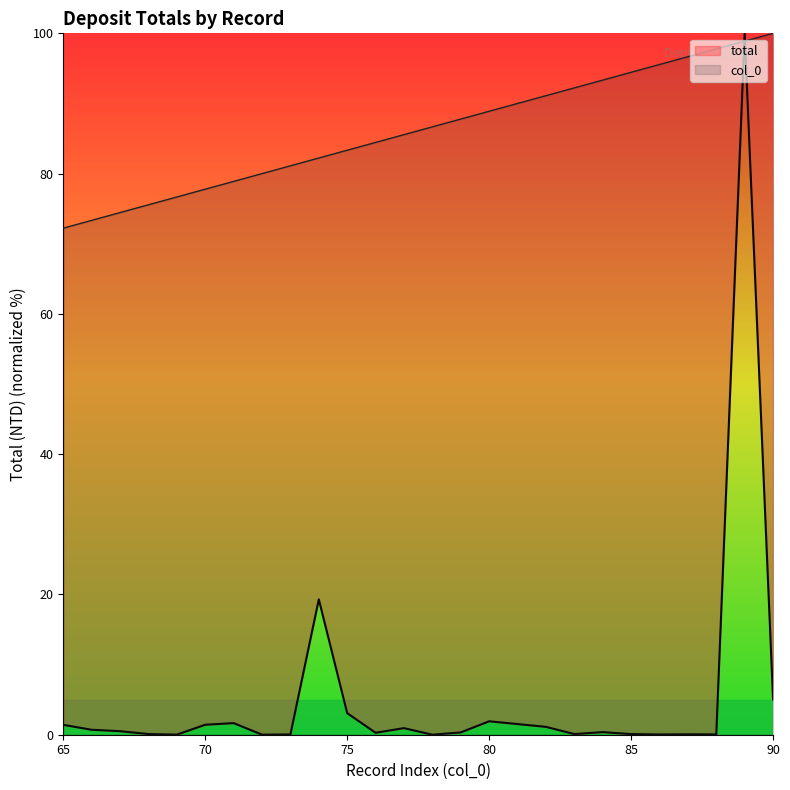

How many lines are shown in the chart?

2